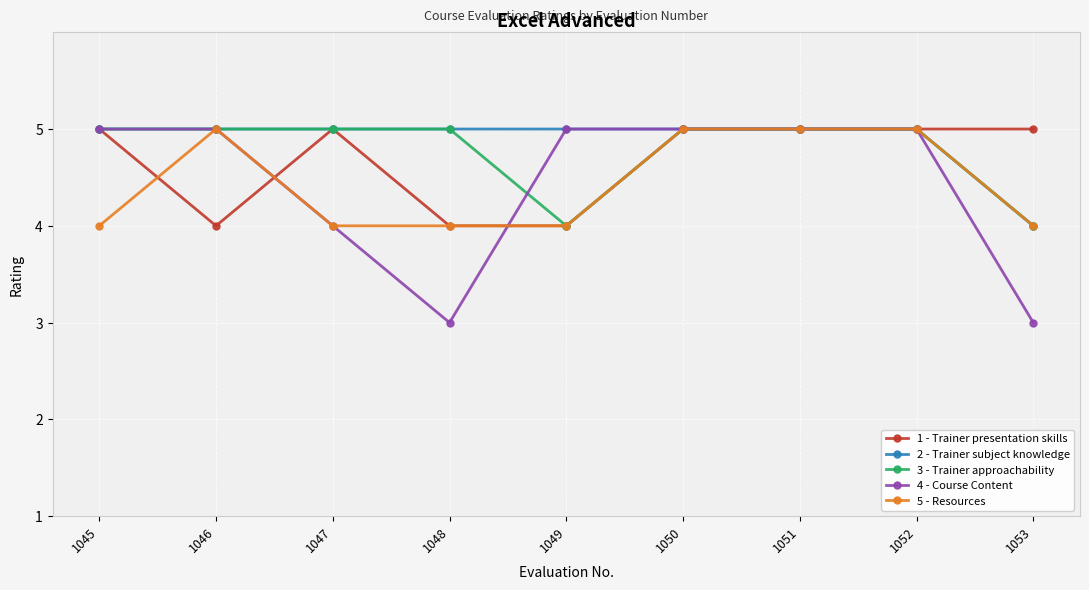

What is the maximum value for 2 - Trainer subject knowledge?

5